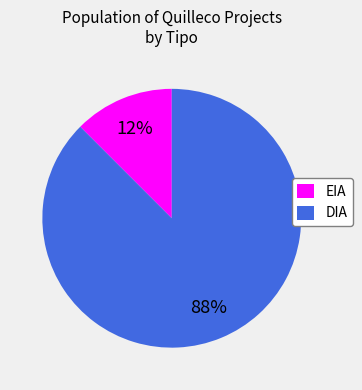

True or false: EIA accounts for 12% of the total.

True